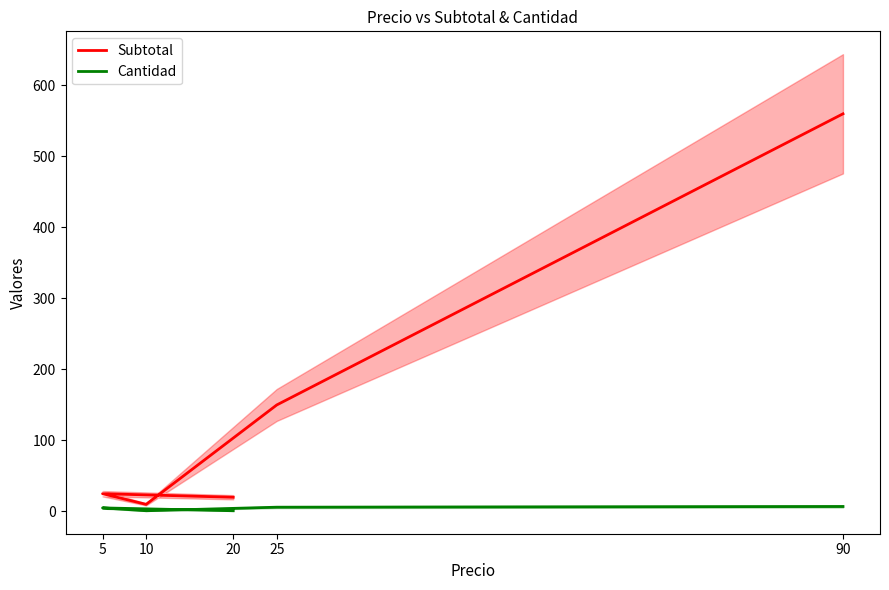

At which category is the sum across all series the highest?

90